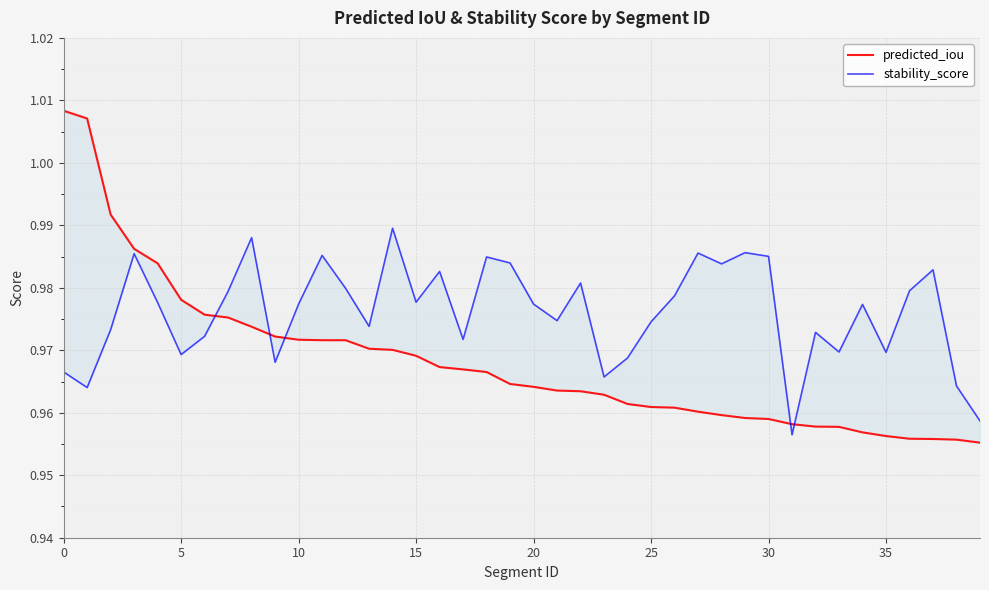

How many data points does each series have?

40